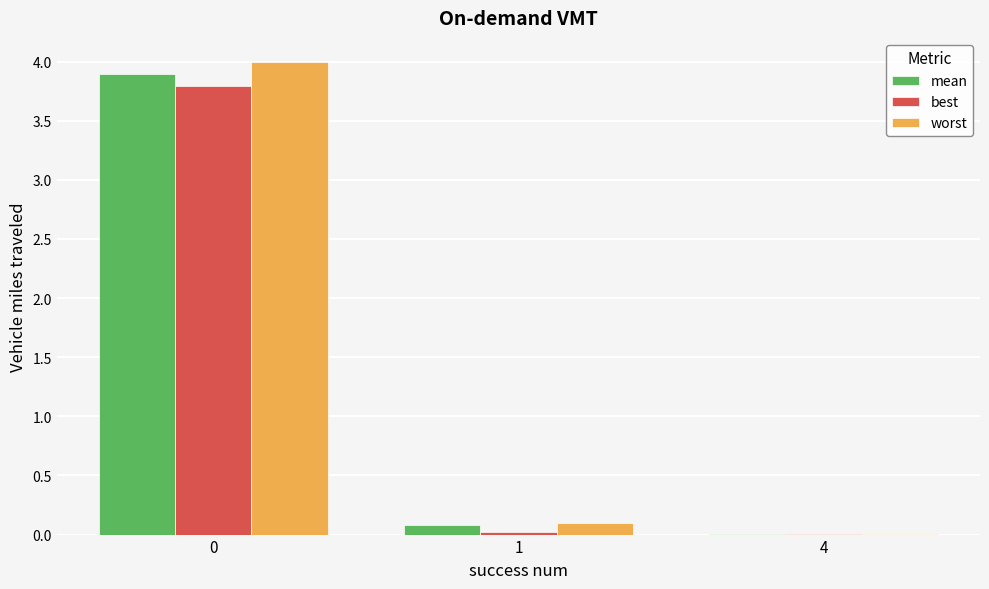

The best series shows 0.0 at 4. True or false?

True